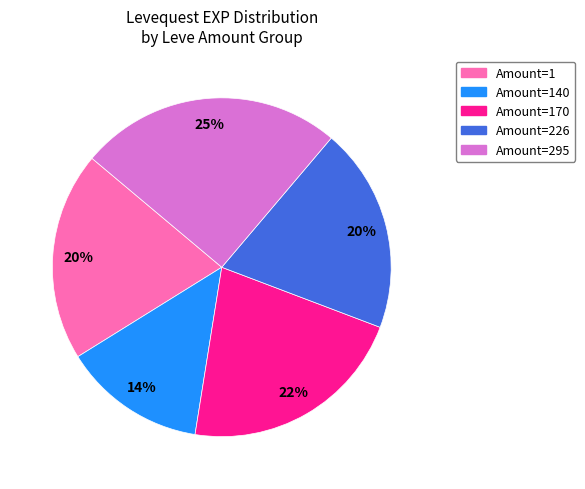

To the nearest percent, what is the difference between the largest and smallest slice percentages?

11%